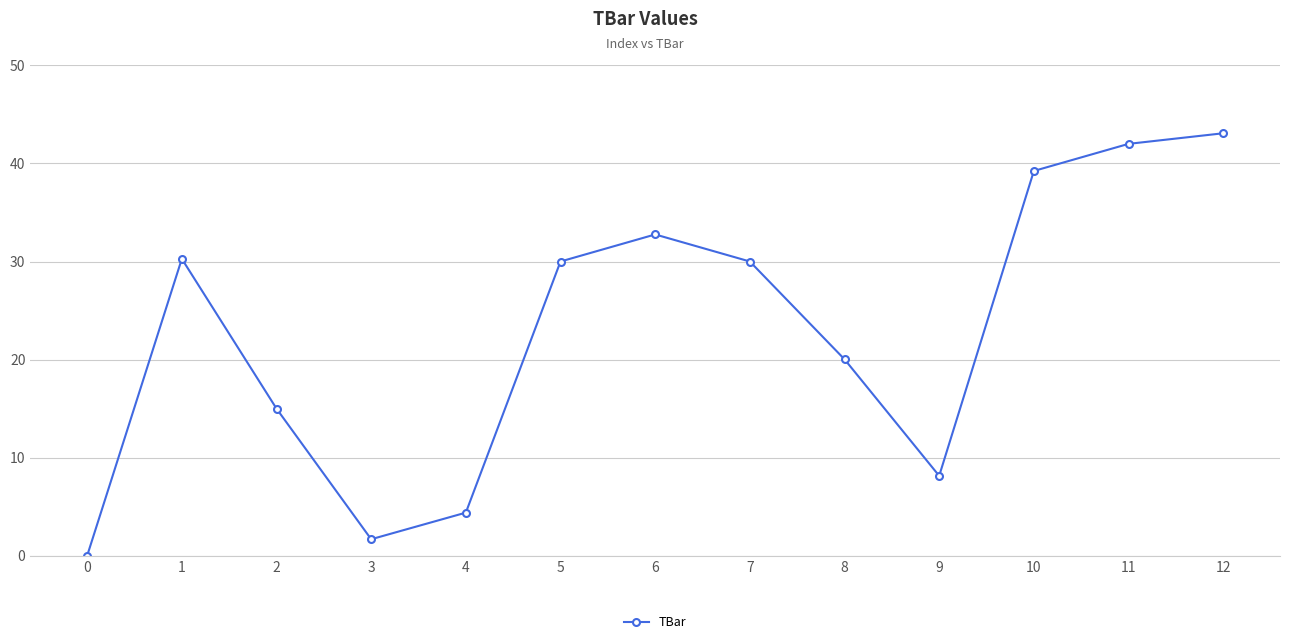

How many points are lower than both their immediate neighbors (excluding endpoints)?

2